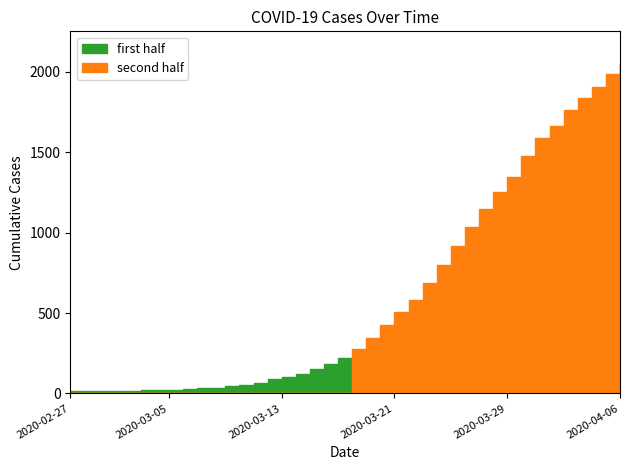

Reading right to left, transcribe all the data shown in this chart.

2020-04-06=2048	2020-04-05=1986	2020-04-04=1907	2020-04-03=1840	2020-04-02=1763	2020-04-01=1665	2020-03-31=1589	2020-03-30=1476	2020-03-29=1347	2020-03-28=1254	2020-03-27=1150	2020-03-26=1033	2020-03-25=918	2020-03-24=797	2020-03-23=685	2020-03-22=584	2020-03-21=509	2020-03-20=425	2020-03-19=342	2020-03-18=274	2020-03-17=218	2020-03-16=183	2020-03-15=150	2020-03-14=121	2020-03-13=100	2020-03-12=87	2020-03-11=64	2020-03-10=55	2020-03-09=44	2020-03-08=36	2020-03-07=31	2020-03-06=28	2020-03-05=24	2020-03-04=22	2020-03-03=19	2020-03-02=17	2020-03-01=17	2020-02-29=15	2020-02-28=14	2020-02-27=13